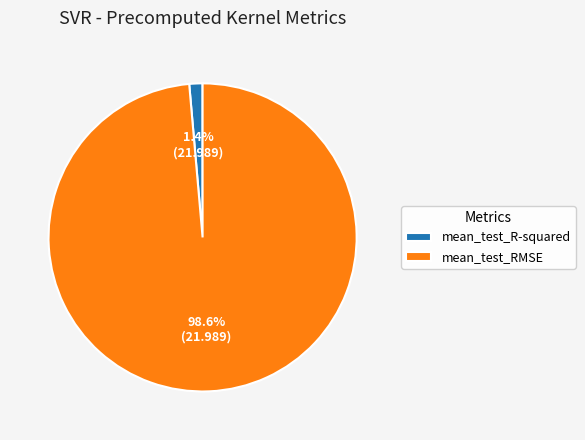

Which slice is the largest?

mean_test_RMSE